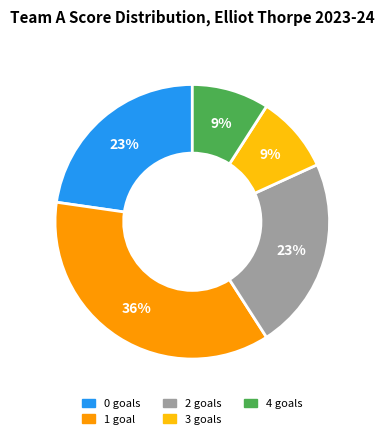

Count the number of slices in the pie.

5